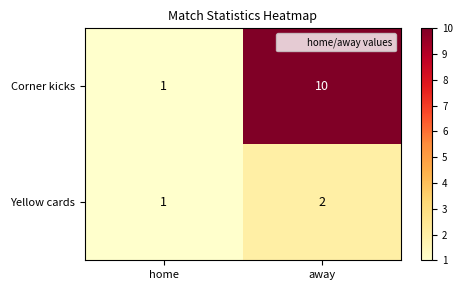

Which series has the largest total across all categories?

Corner kicks